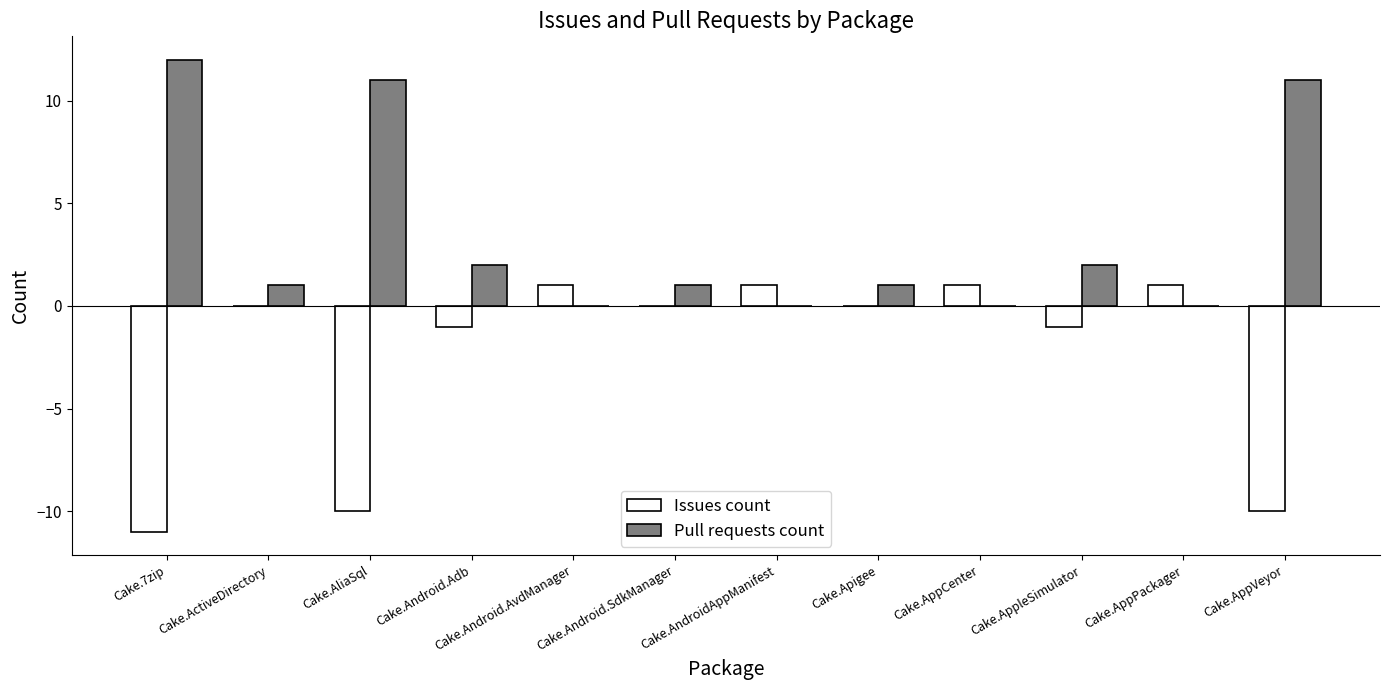

How many groups of bars are there?

12